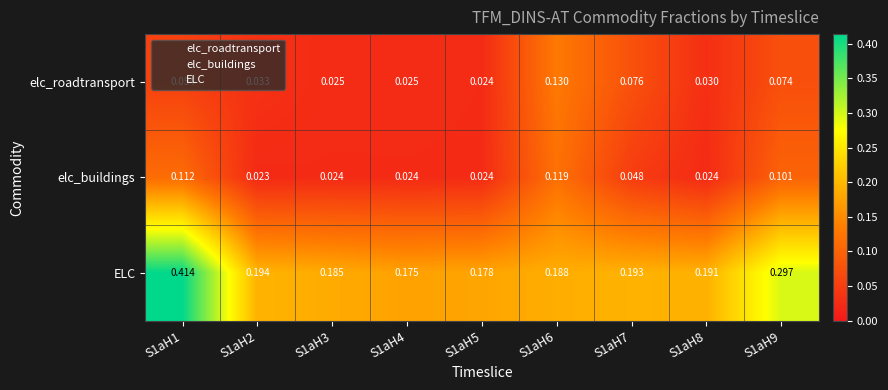

Is the value of elc_roadtransport at S1aH9 greater than the value of ELC at S1aH2?

No